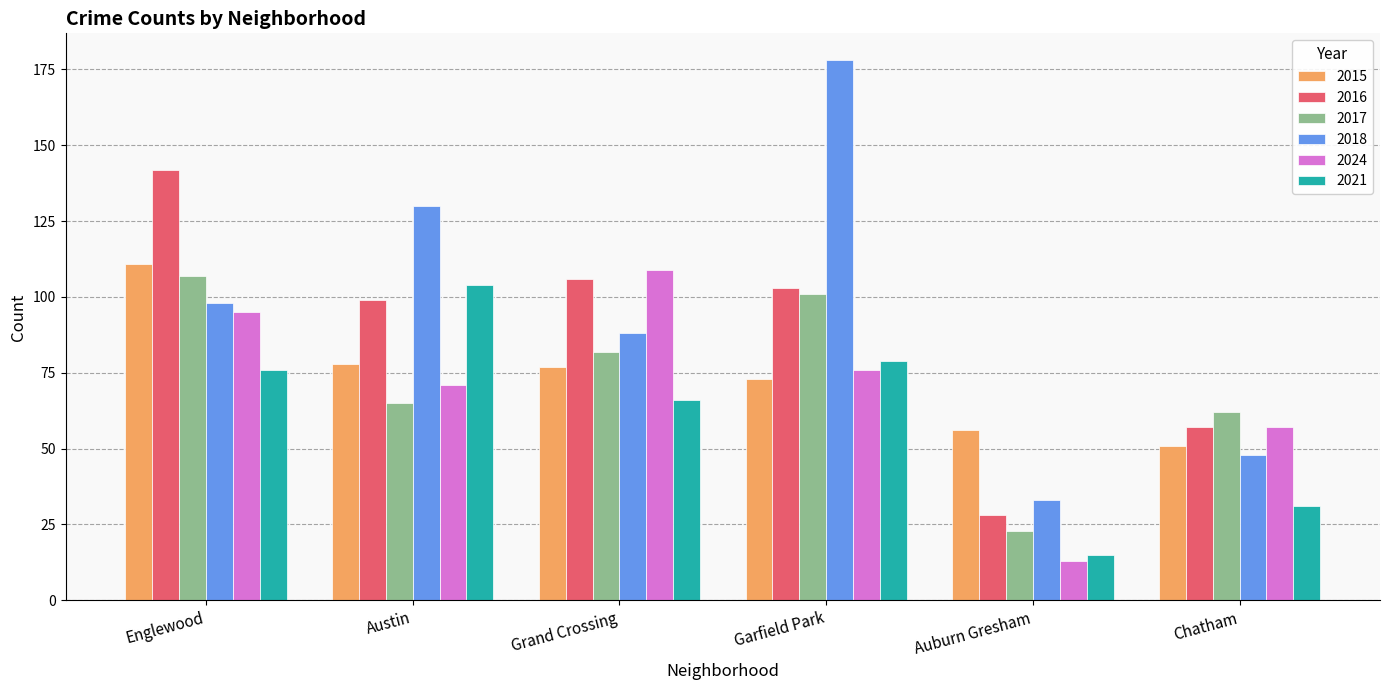

What is the difference between the second highest and minimum values in the 2021 series?

64